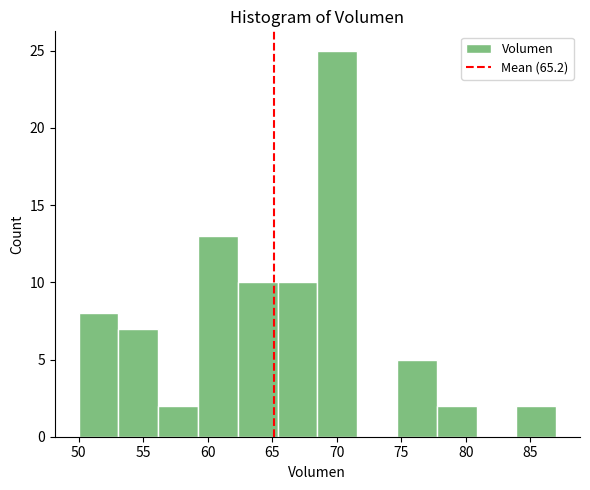

Reading left to right, list every bar in this chart as the range it spans on the x-axis followed by its height. Neither the bar edges nor the heights are printed on the chart, so give them approximately, as read against the axes.

50.0 to 53.0: 8
53.0 to 56.0: 7
56.0 to 59.5: 2
59.5 to 62.5: 13
62.5 to 65.5: 10
65.5 to 68.5: 10
68.5 to 71.5: 25
71.5 to 74.5: 0
74.5 to 78.0: 5
78.0 to 81.0: 2
81.0 to 84.0: 0
84.0 to 87.0: 2